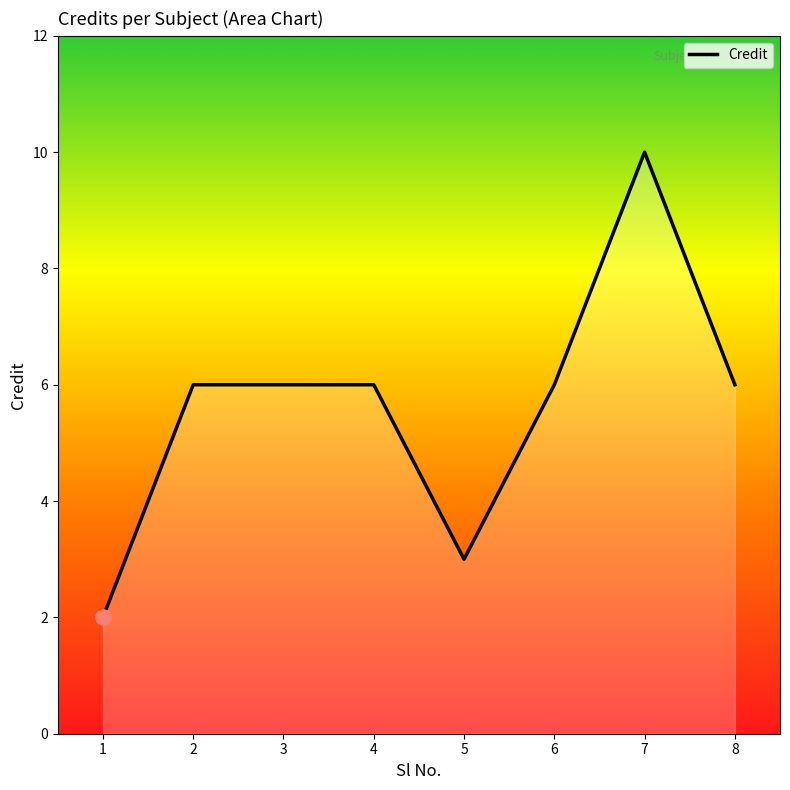

Which has a higher value, 4 or 1?

4